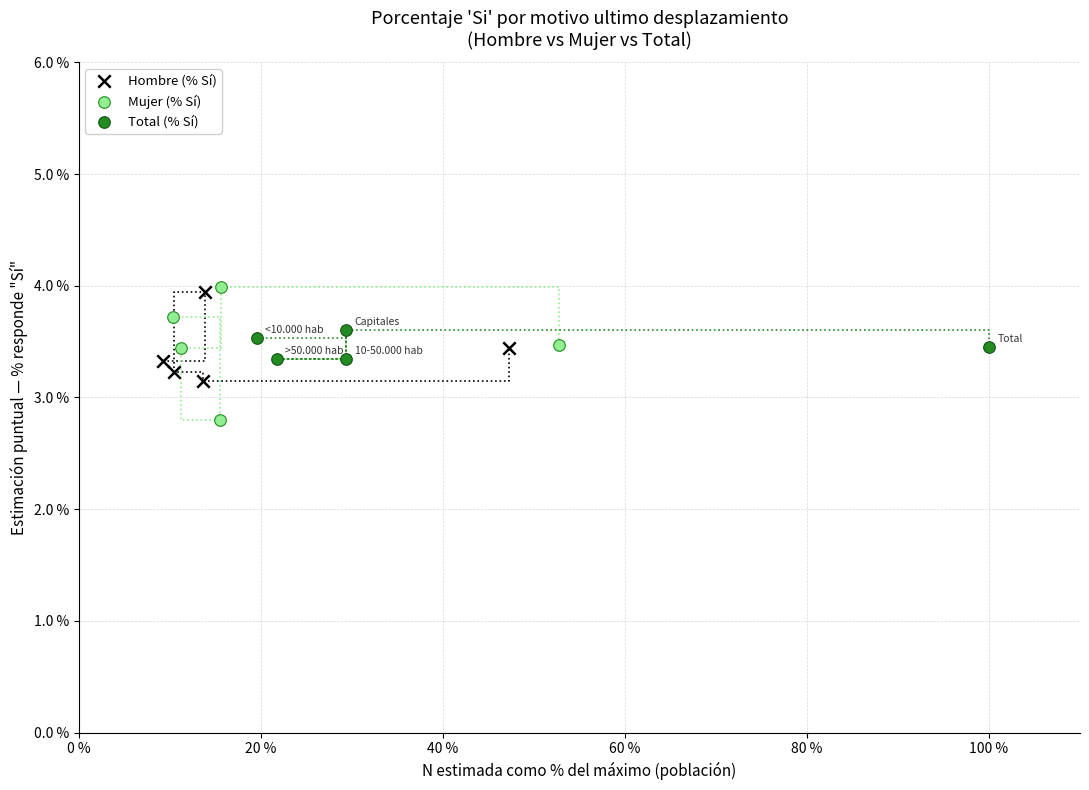

What are all the series names shown in the legend?

Hombre (% Sí), Mujer (% Sí), Total (% Sí)